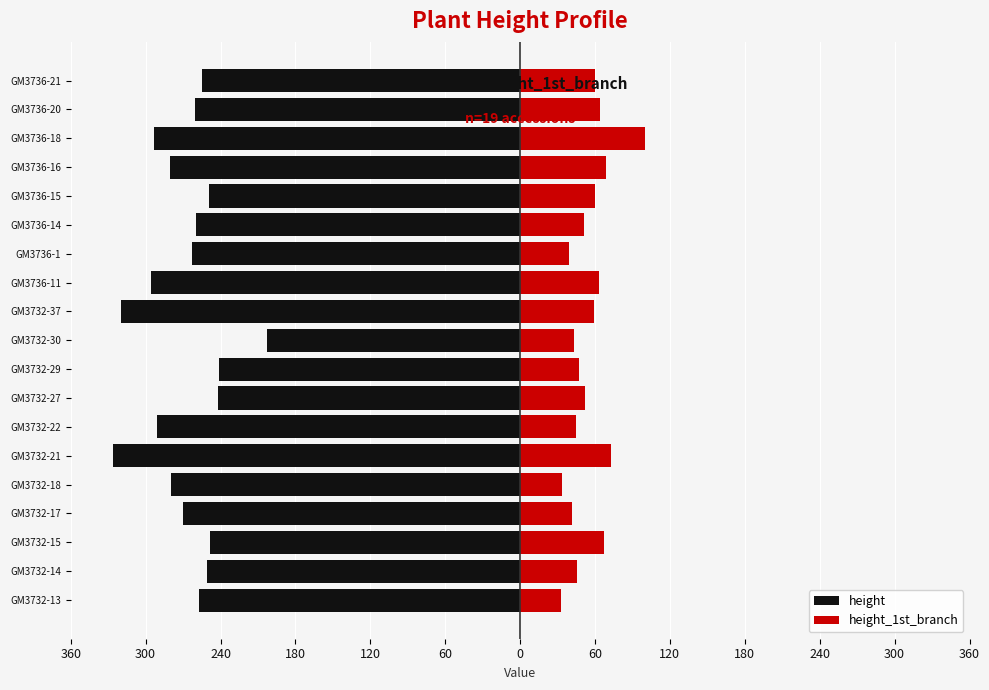

Count the number of data series in this chart.

2